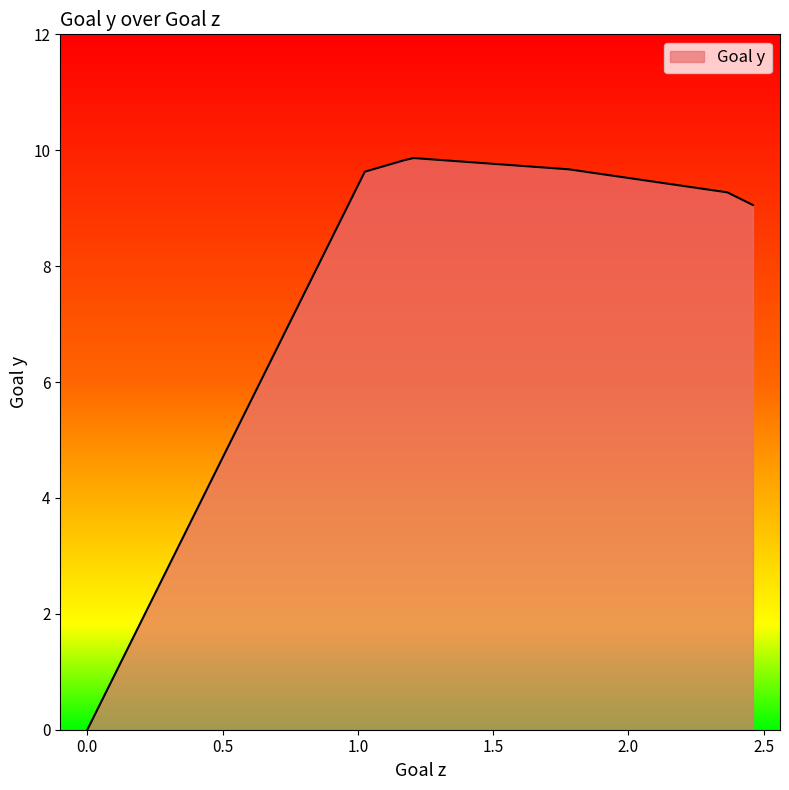

True or false: there are more than 2 points higher than both neighbors.

False